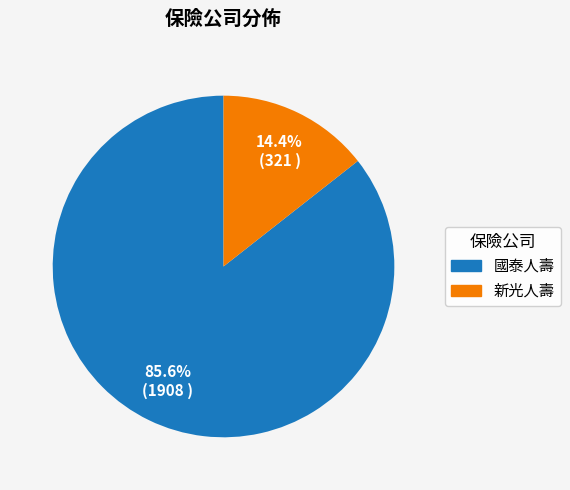

Does any single category account for the majority?

Yes